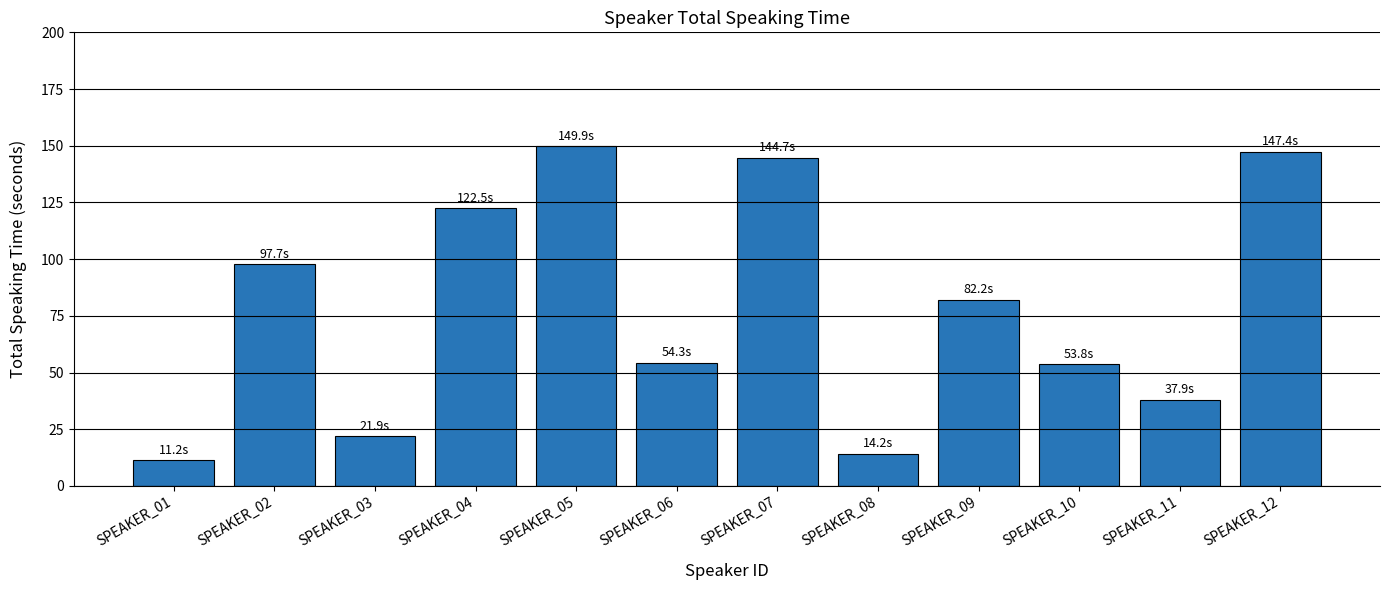

What is the approximate value at SPEAKER_02?

97.7